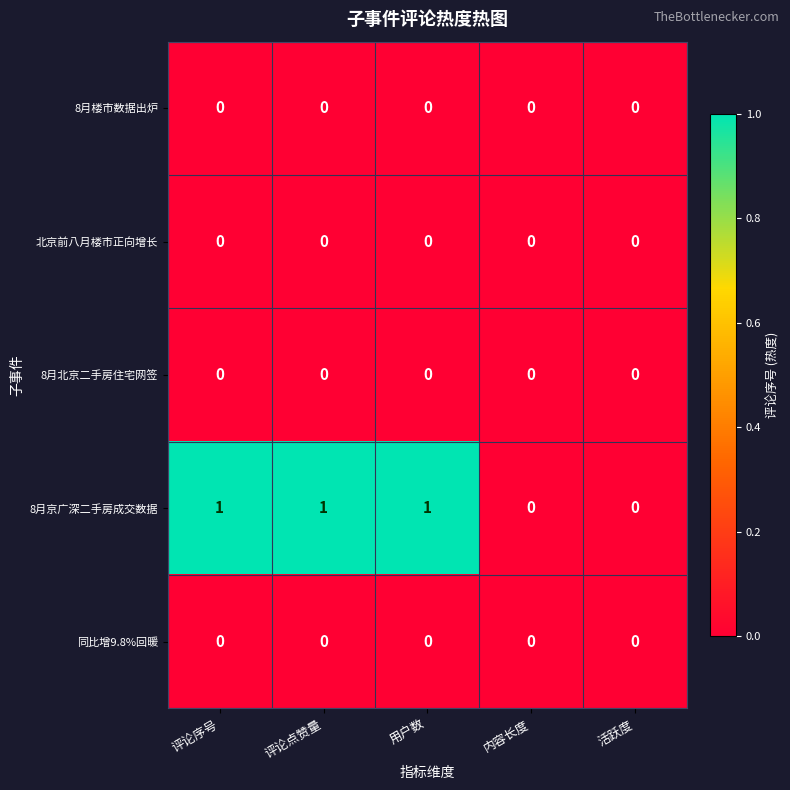

What is the total value across all series at 评论点赞量?

1